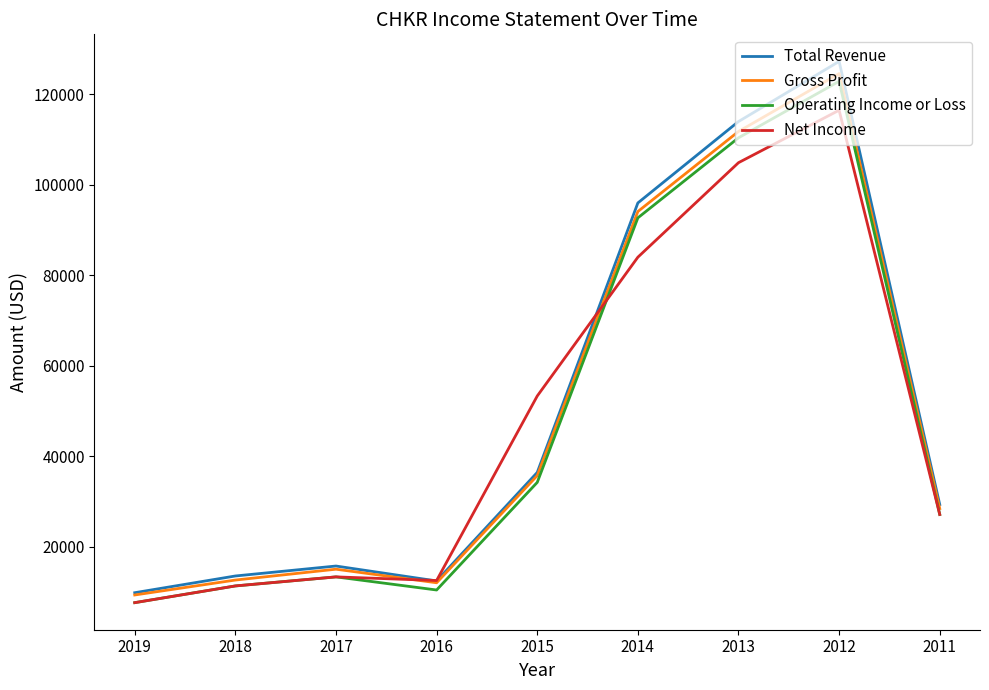

Reading left to right, extract all data points from this chart.

Total Revenue: 2019=9800	2018=13500	2017=15700	2016=12400	2015=36400	2014=96000	2013=114000	2012=127300	2011=29300
Gross Profit: 2019=9300	2018=12600	2017=15000	2016=12000	2015=35700	2014=94100	2013=111800	2012=124600	2011=28400
Operating Income or Loss: 2019=7600	2018=11300	2017=13300	2016=10400	2015=34200	2014=92700	2013=110400	2012=122900	2011=27100
Net Income: 2019=7600	2018=11300	2017=13300	2016=12500	2015=53300	2014=84000	2013=104900	2012=116500	2011=27100